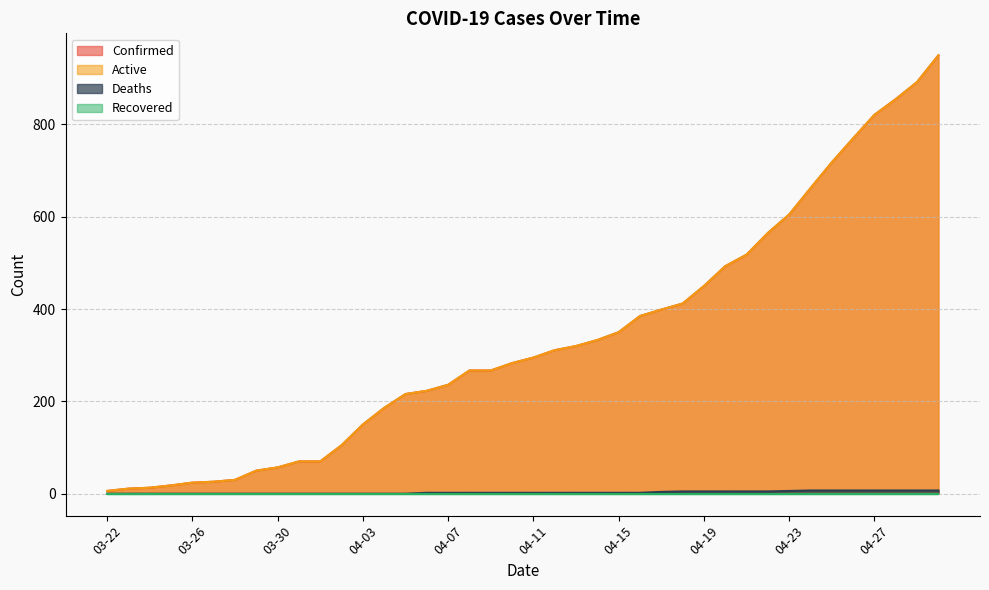

What is the average value of the Active series?

335